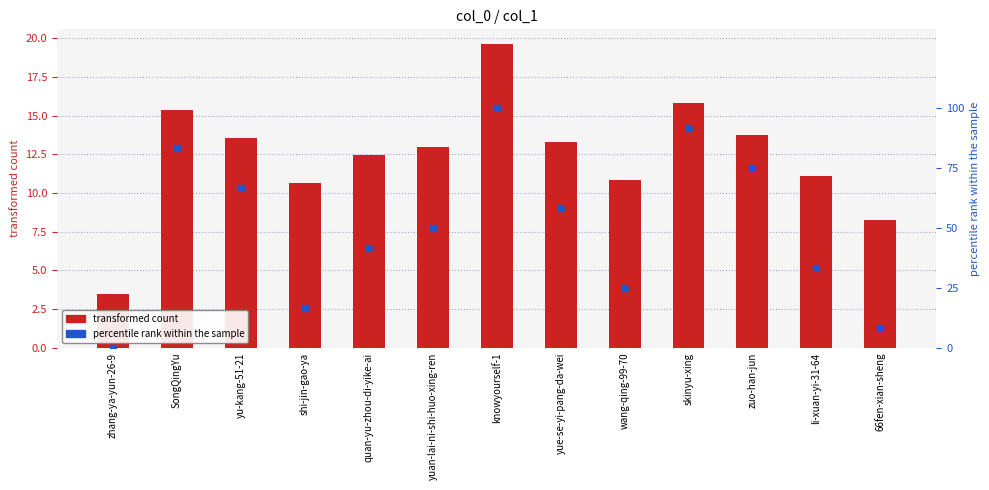

Is the value of percentile rank within the sample at skinyu-xing greater than the value of transformed count at shi-jin-gao-ya?

Yes